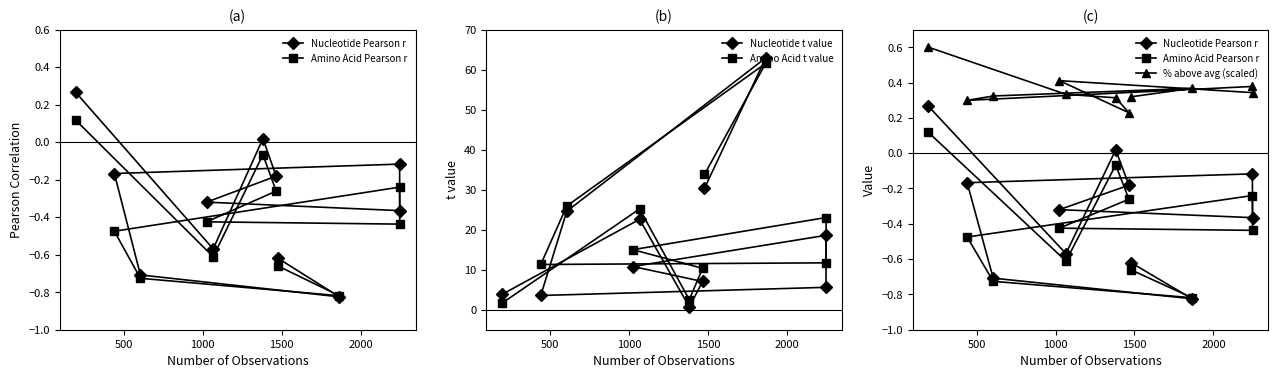

After their last crossing, which series has the higher values: Nucleotide Pearson r or Amino Acid Pearson r?

Nucleotide Pearson r